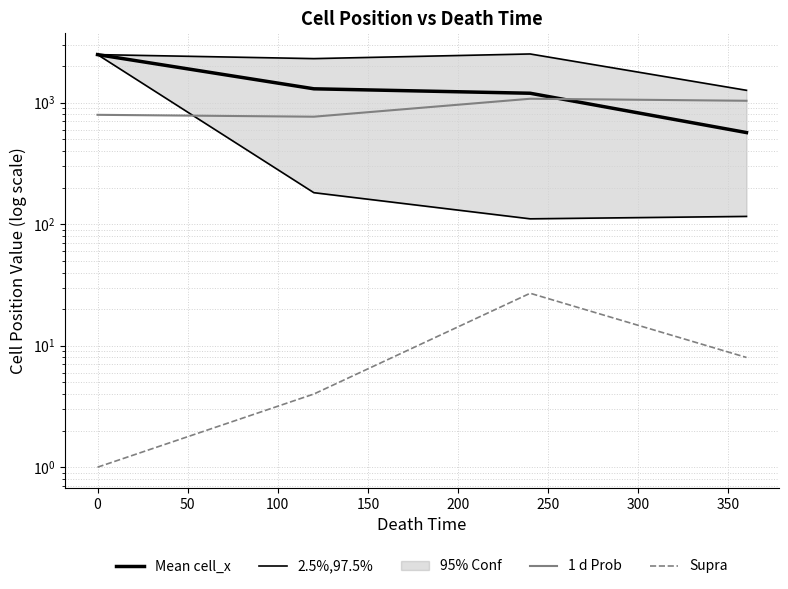

Is the value of 2.5%,97.5% at 50 greater than the value of Supra at −50?

Yes